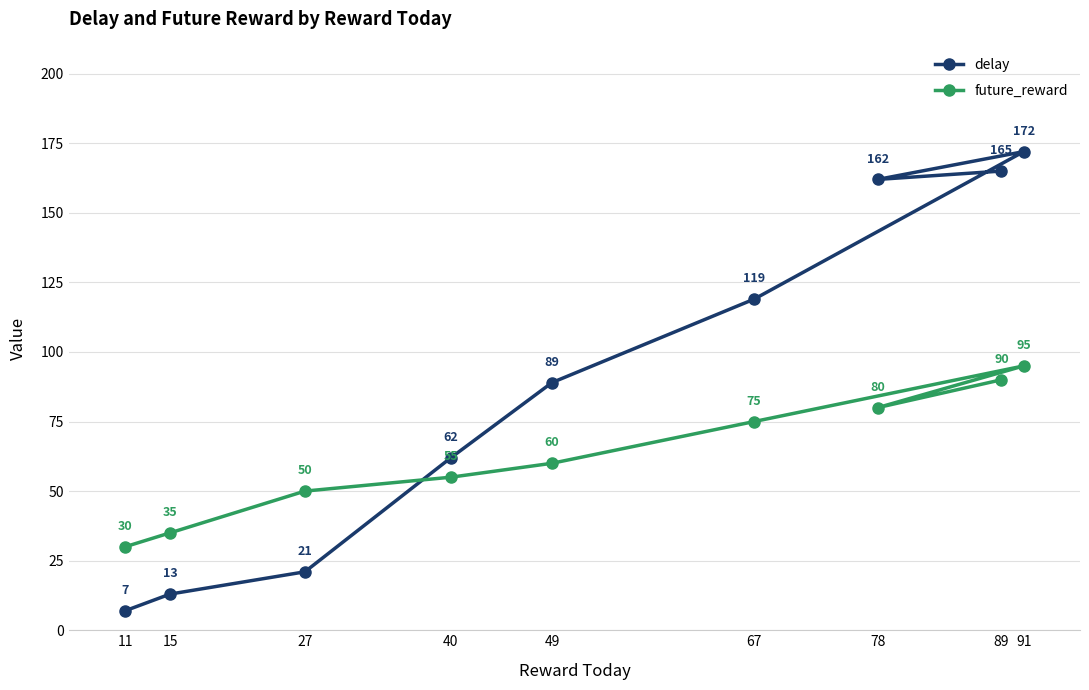

What is the total value across all series at 91?

267